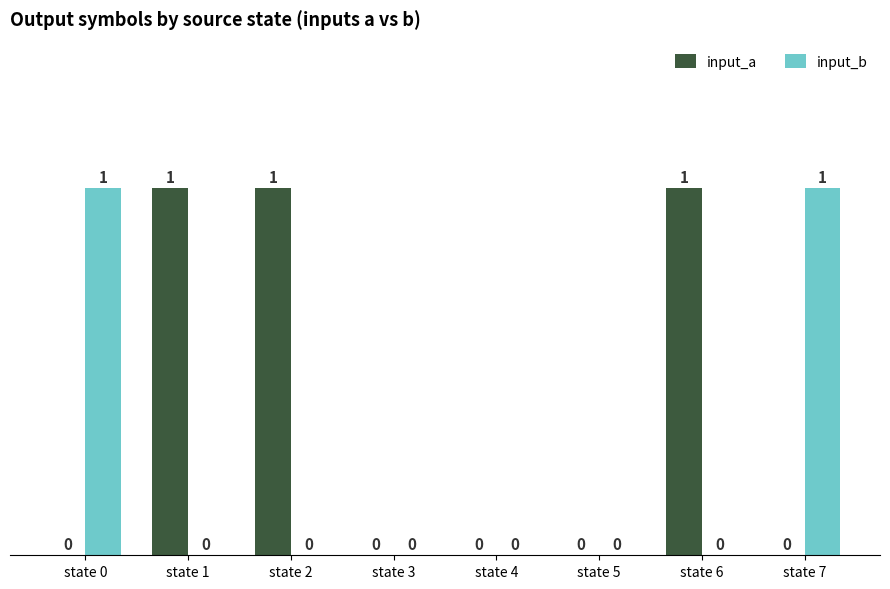

Which series has the largest total across all categories?

input_a